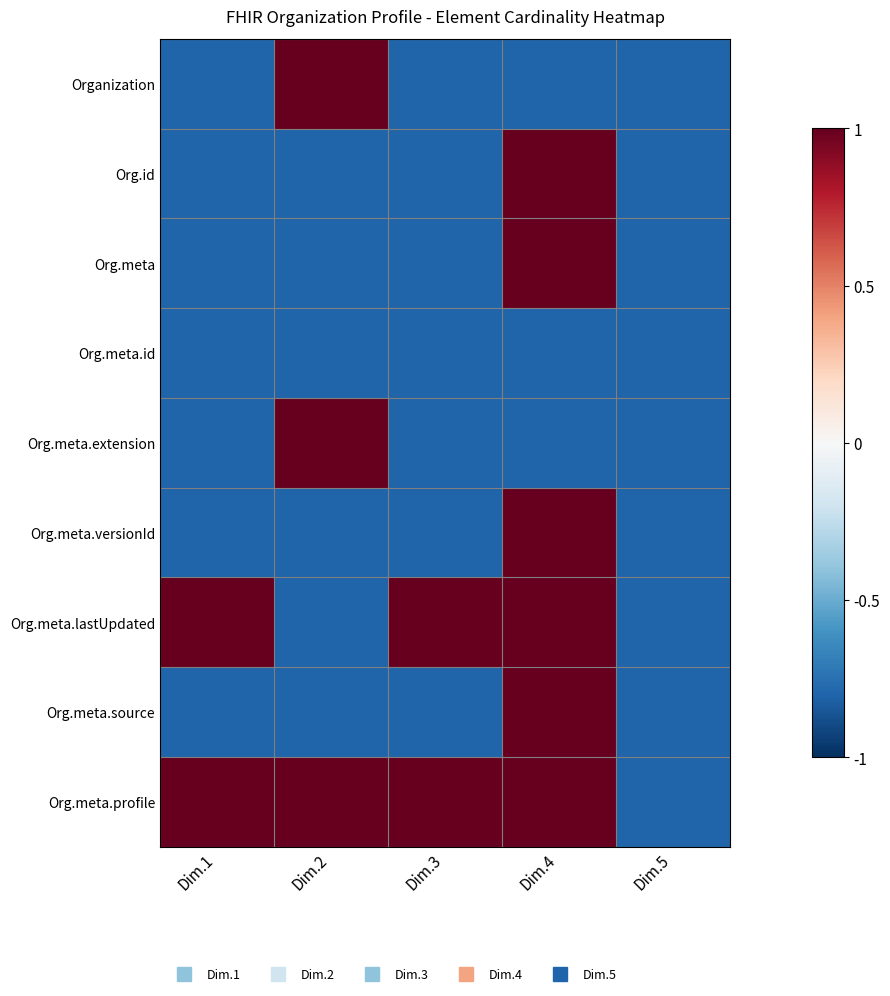

Reading left to right, what are all the values shown in this chart?

Organization: Dim.1=-0.8	Dim.2=1.0	Dim.3=-0.8	Dim.4=-0.8	Dim.5=-0.8
Org.id: Dim.1=-0.8	Dim.2=-0.8	Dim.3=-0.8	Dim.4=1.0	Dim.5=-0.8
Org.meta: Dim.1=-0.8	Dim.2=-0.8	Dim.3=-0.8	Dim.4=1.0	Dim.5=-0.8
Org.meta.id: Dim.1=-0.8	Dim.2=-0.8	Dim.3=-0.8	Dim.4=-0.8	Dim.5=-0.8
Org.meta.extension: Dim.1=-0.8	Dim.2=1.0	Dim.3=-0.8	Dim.4=-0.8	Dim.5=-0.8
Org.meta.versionId: Dim.1=-0.8	Dim.2=-0.8	Dim.3=-0.8	Dim.4=1.0	Dim.5=-0.8
Org.meta.lastUpdated: Dim.1=1.0	Dim.2=-0.8	Dim.3=1.0	Dim.4=1.0	Dim.5=-0.8
Org.meta.source: Dim.1=-0.8	Dim.2=-0.8	Dim.3=-0.8	Dim.4=1.0	Dim.5=-0.8
Org.meta.profile: Dim.1=1.0	Dim.2=1.0	Dim.3=1.0	Dim.4=1.0	Dim.5=-0.8